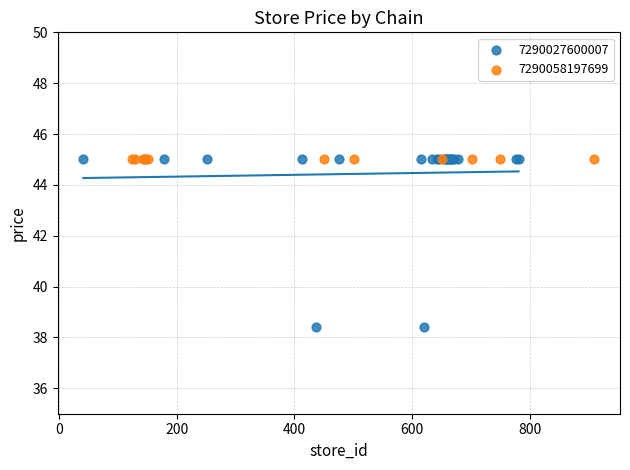

Which series contains the lowest Y value?

7290027600007